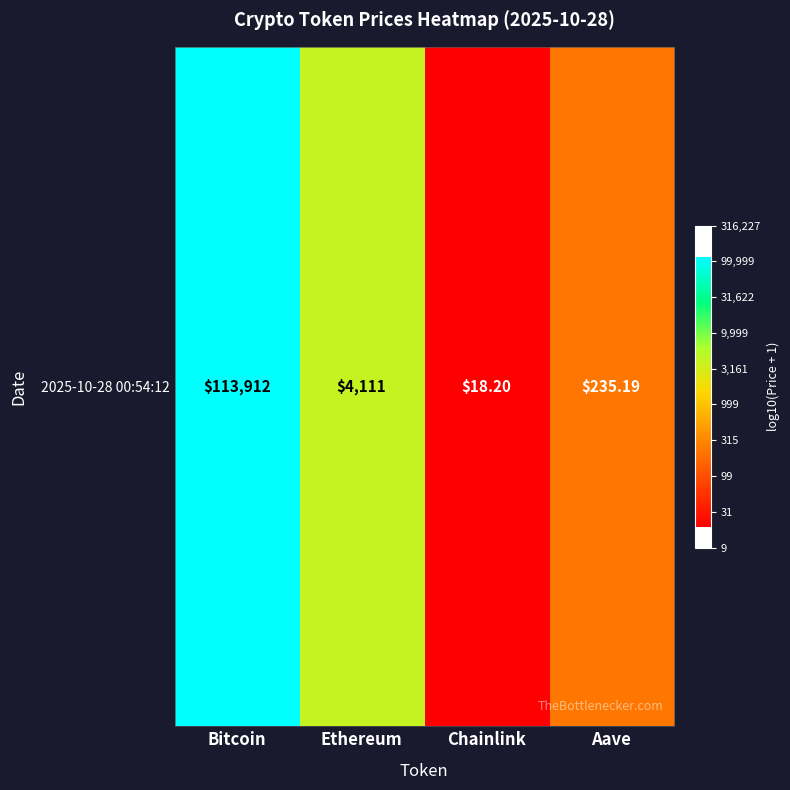

Reading left to right, what are all the values shown in this chart?

5.1	3.6	1.3	2.4